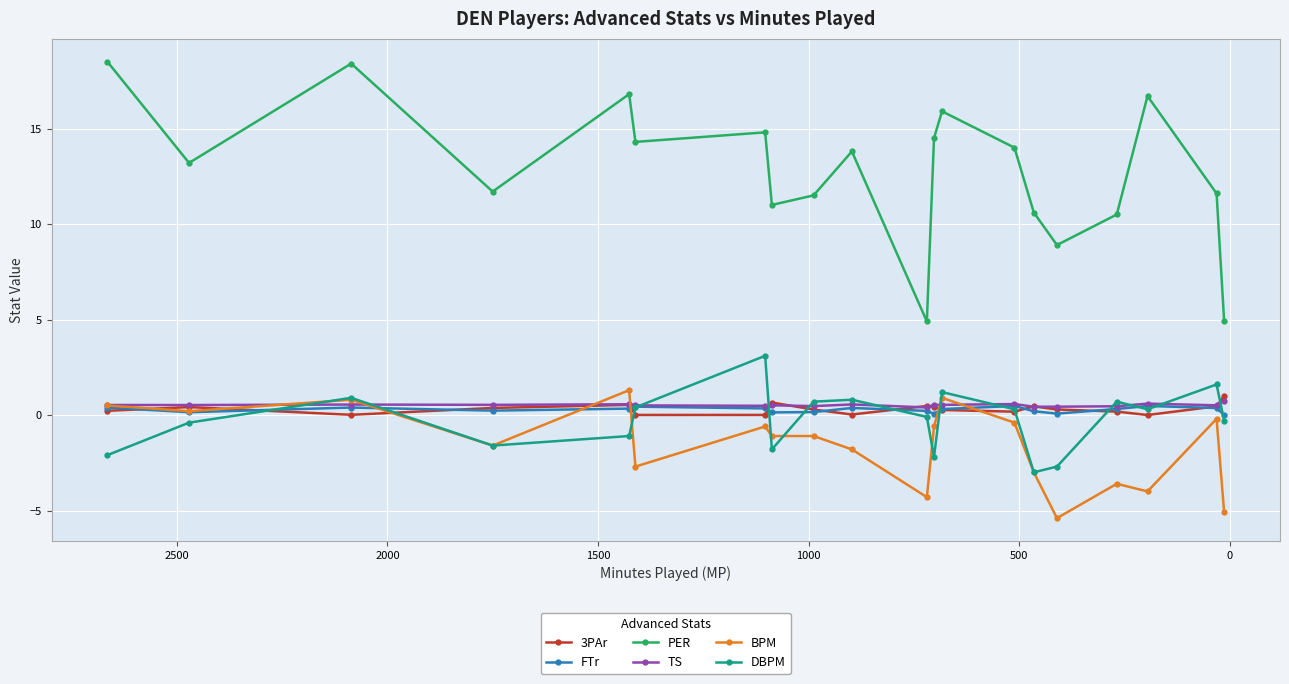

Reading right to left, what are all the values shown in this chart?

3PAr: 1.0	0.5	0.0	0.2	0.3	0.5	0.2	0.3	0.4	0.5	0.0	0.3	0.7	0.0	0.0	0.5	0.4	0.0	0.4	0.2
FTr: 0.0	0.4	0.5	0.3	0.1	0.2	0.5	0.3	0.1	0.2	0.4	0.2	0.1	0.3	0.4	0.3	0.2	0.4	0.1	0.4
PER: 4.9	11.6	16.7	10.5	8.9	10.6	14.0	15.9	14.5	4.9	13.8	11.5	11.0	14.8	14.3	16.8	11.7	18.4	13.2	18.5
TS: 0.8	0.5	0.6	0.5	0.4	0.4	0.6	0.5	0.5	0.4	0.6	0.5	0.5	0.5	0.5	0.6	0.5	0.5	0.5	0.5
BPM: -5.1	-0.2	-4.0	-3.6	-5.4	-3.0	-0.4	0.9	-0.6	-4.3	-1.8	-1.1	-1.1	-0.6	-2.7	1.3	-1.6	0.8	0.2	0.5
DBPM: -0.3	1.6	0.3	0.7	-2.7	-3.0	0.3	1.2	-2.2	-0.1	0.8	0.7	-1.8	3.1	0.4	-1.1	-1.6	0.9	-0.4	-2.1